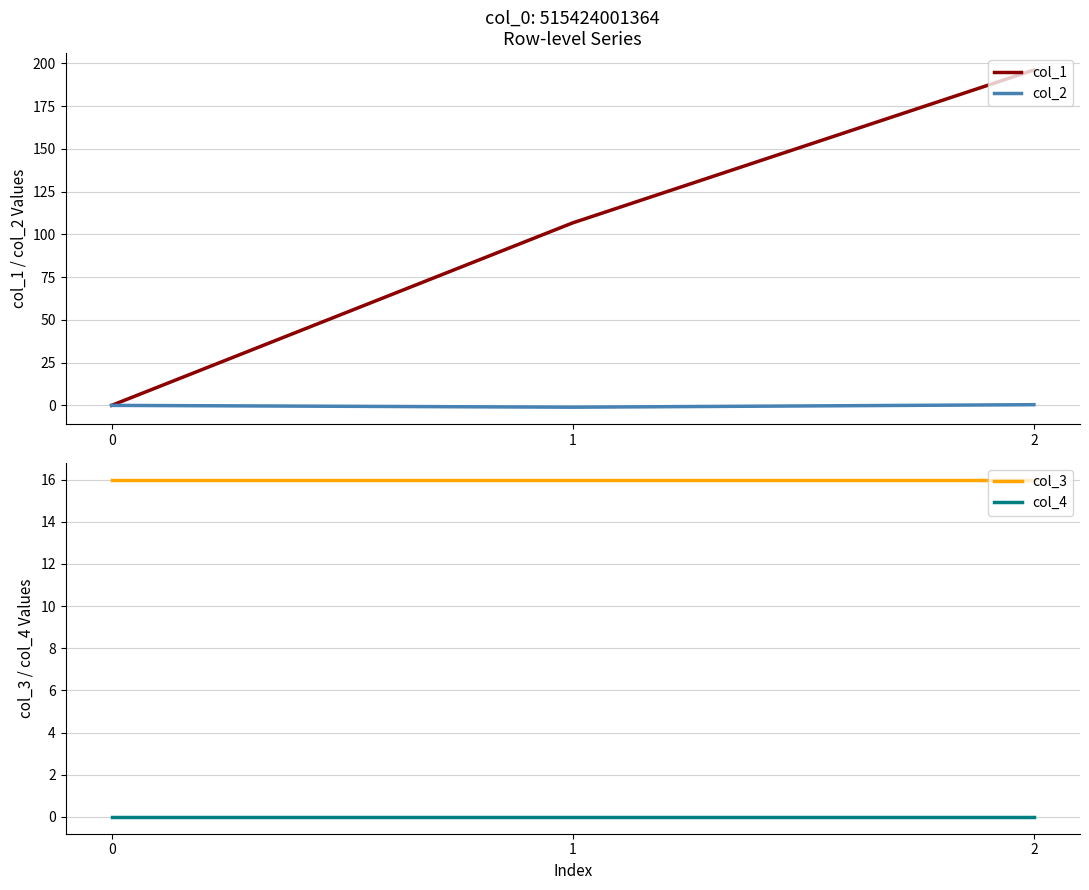

What is the average value of the col_1 series?

101.0